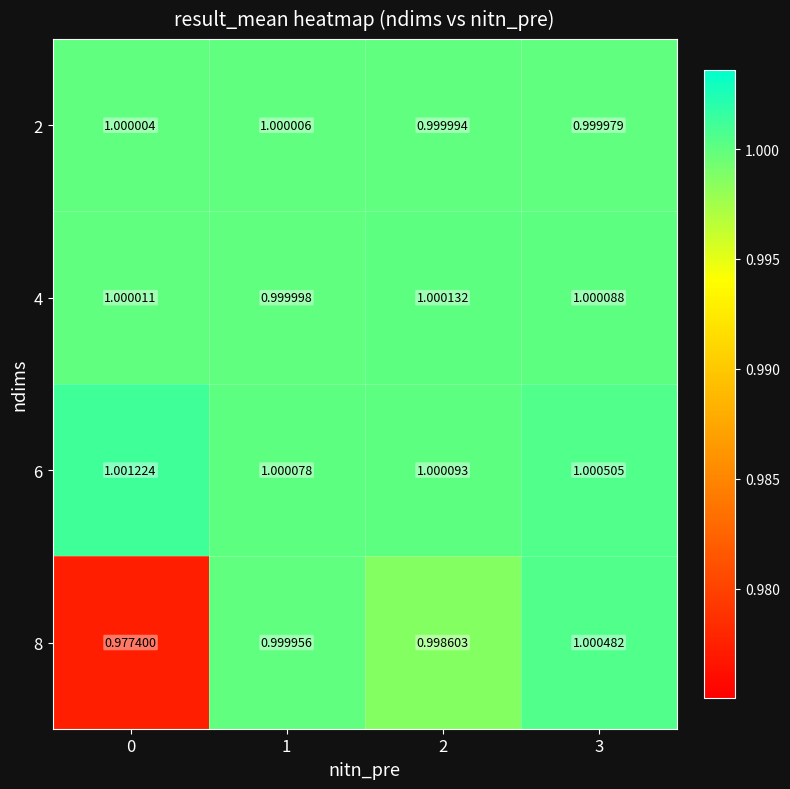

Is the value of 8 at 0 greater than the value of 2 at 3?

No